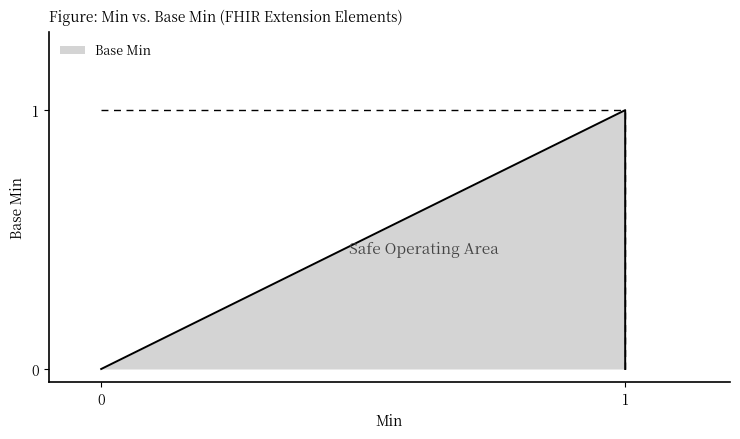

Reading left to right, list all the values displayed in this chart.

0	0	0	1	0	0	0